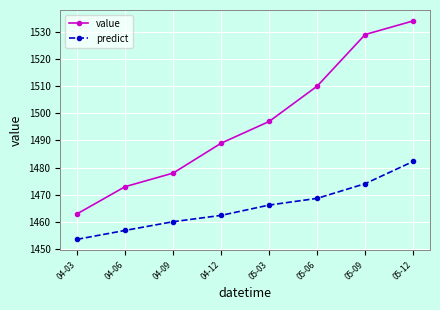

Is the value of value at 05-03 greater than the value of predict at 05-12?

Yes